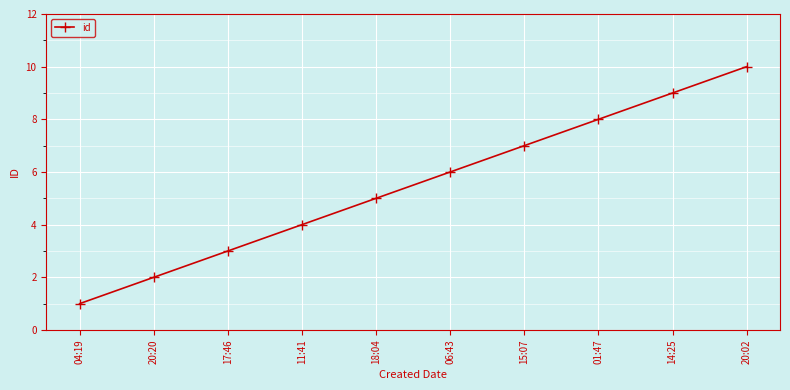

How many data points are less than 6?

5